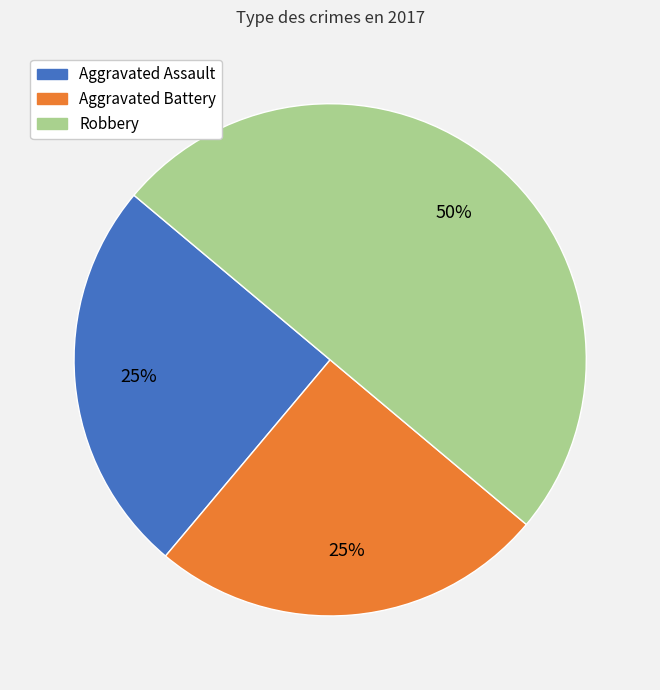

To the nearest percent, what is the combined percentage of Robbery and Aggravated Battery?

75%